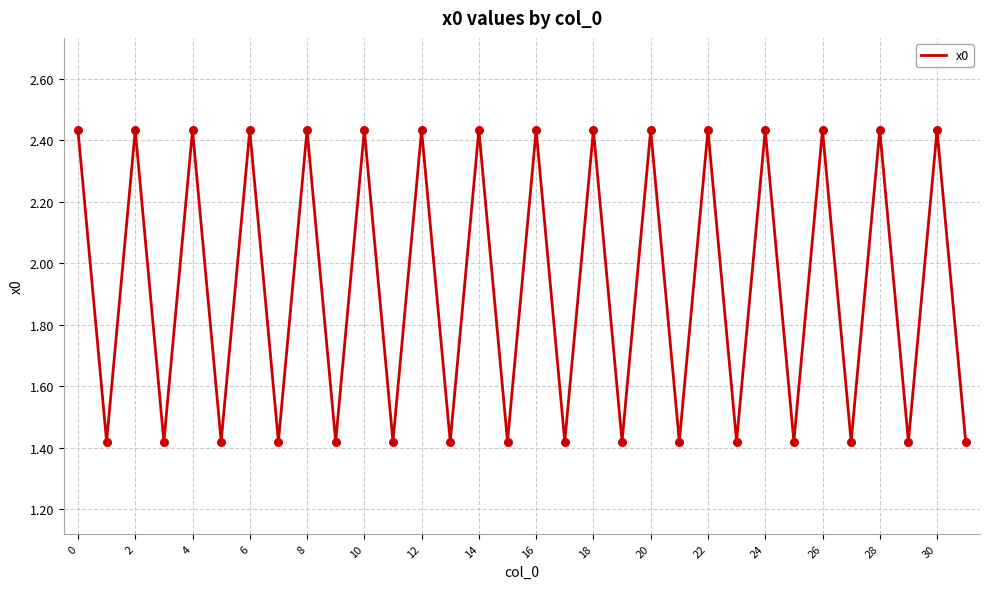

Does the chart have visible grid lines?

Yes